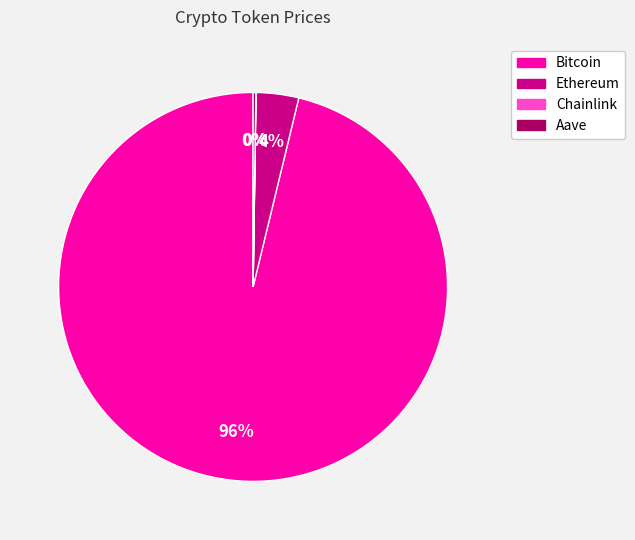

Which category has the biggest portion of the pie?

Bitcoin